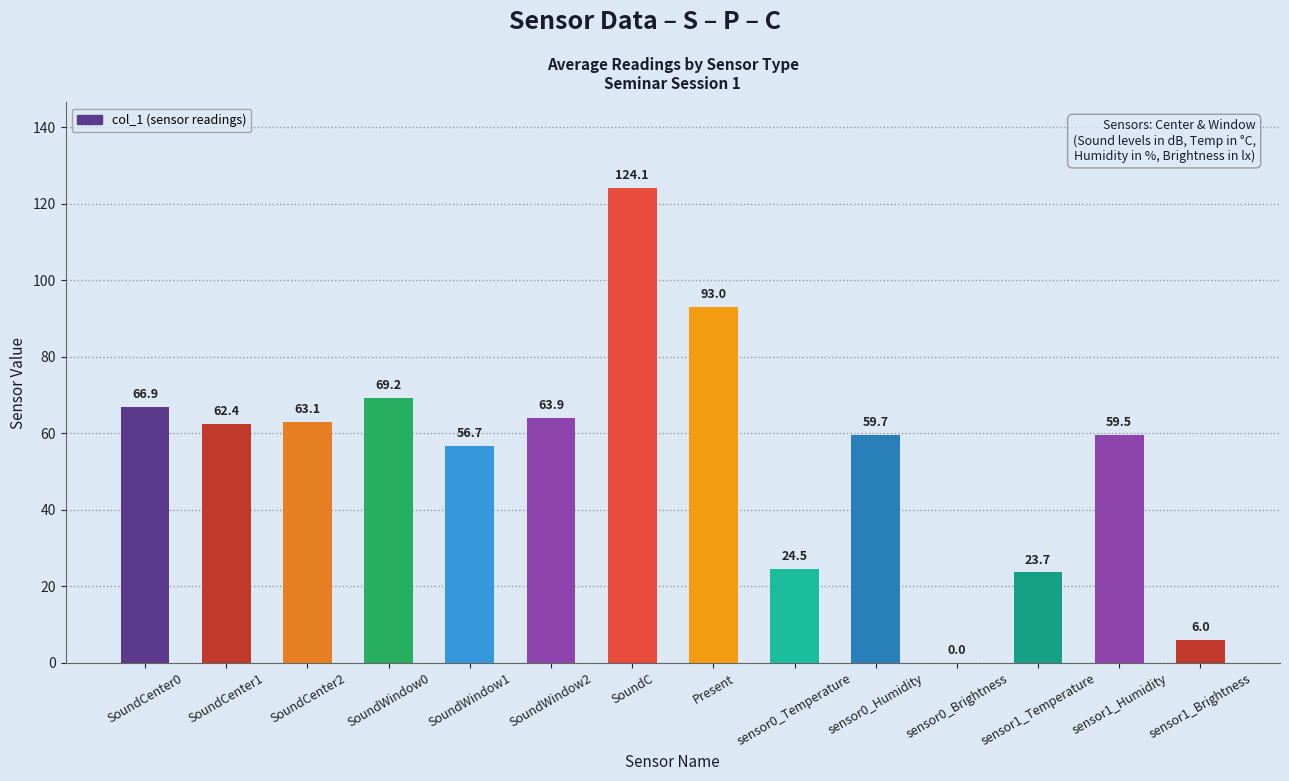

How many values are above zero?

13